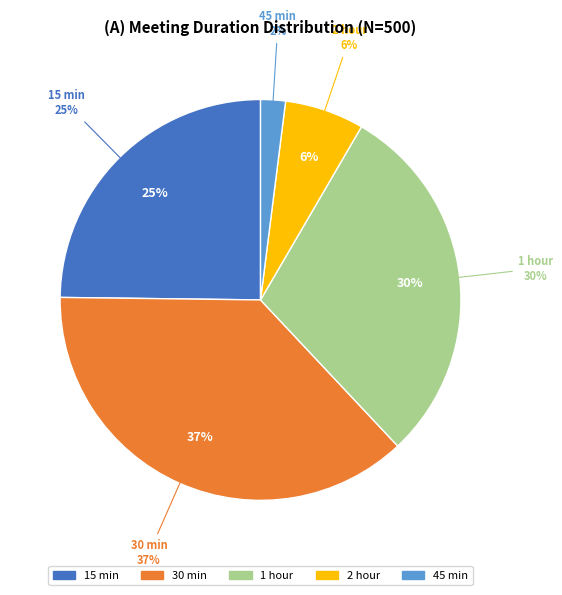

To the nearest percent, what is the average slice percentage?

20%